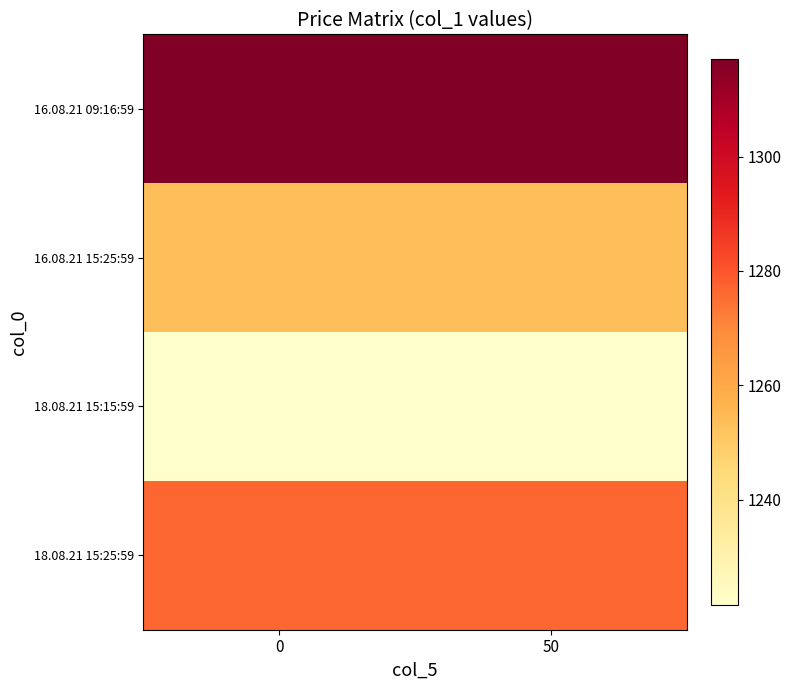

Rank the series at 0 from lowest to highest value.

18.08.21 15:15:59, 16.08.21 15:25:59, 18.08.21 15:25:59, 16.08.21 09:16:59